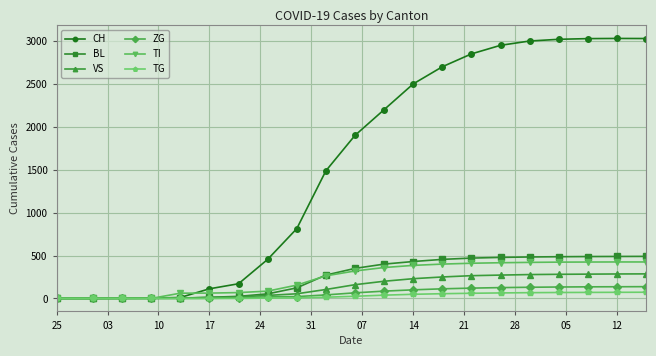

Which series has the largest total across all categories?

CH